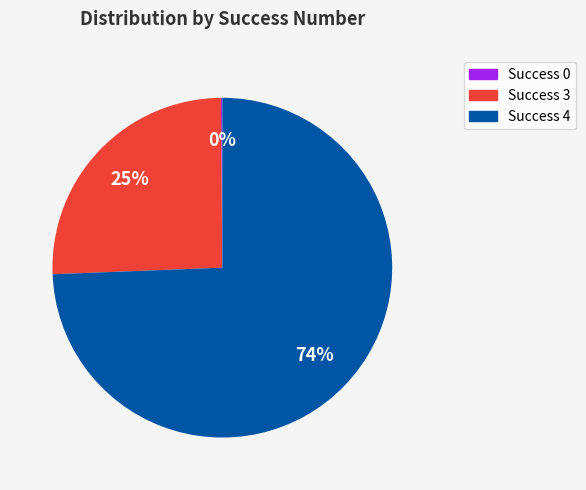

Is there a majority slice in this chart?

Yes